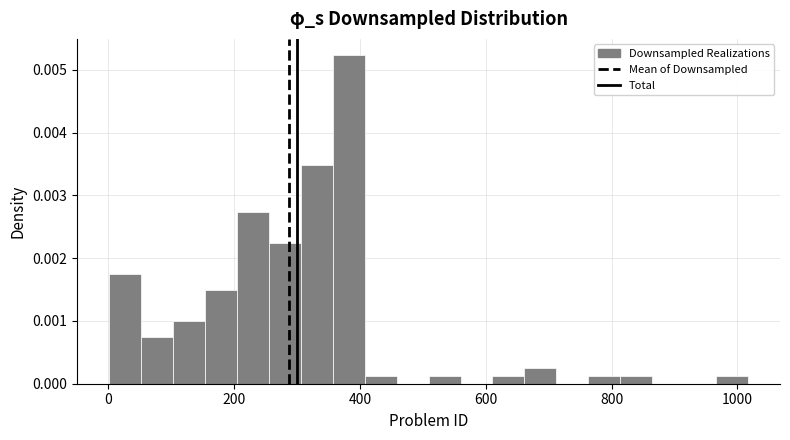

Read against the x-axis, roughly where is the centre of the tallest bar?

380